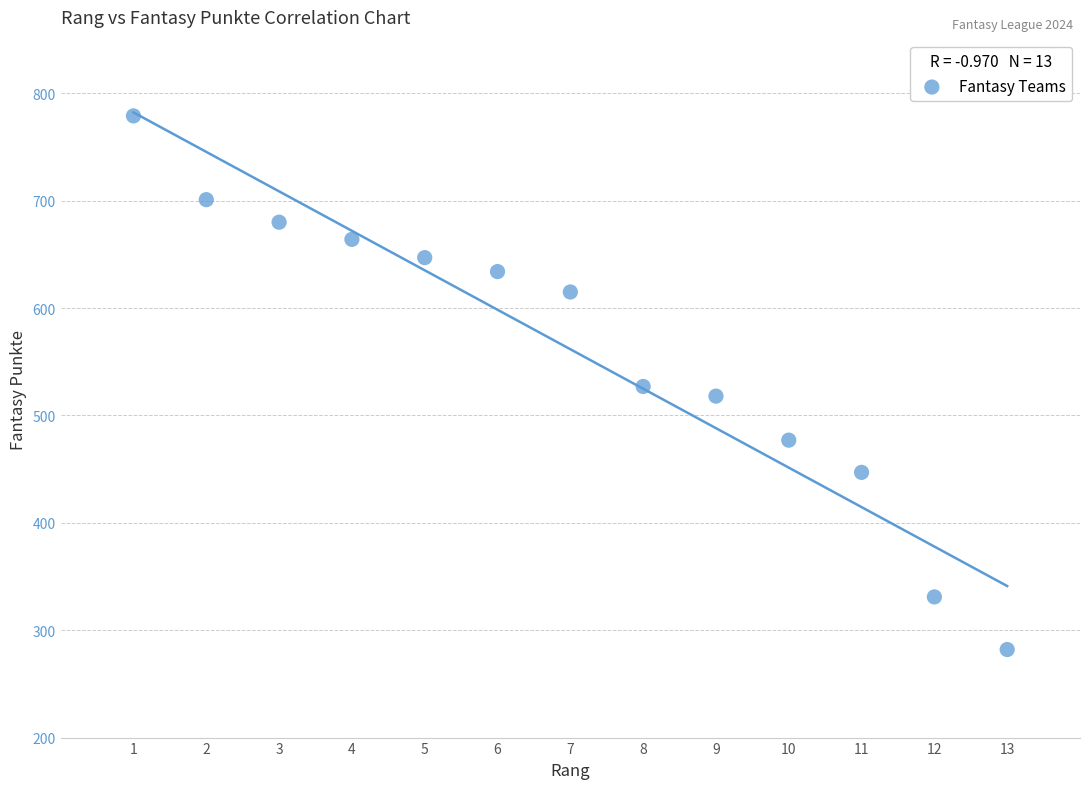

What is the range of Y values (max minus min)?

497